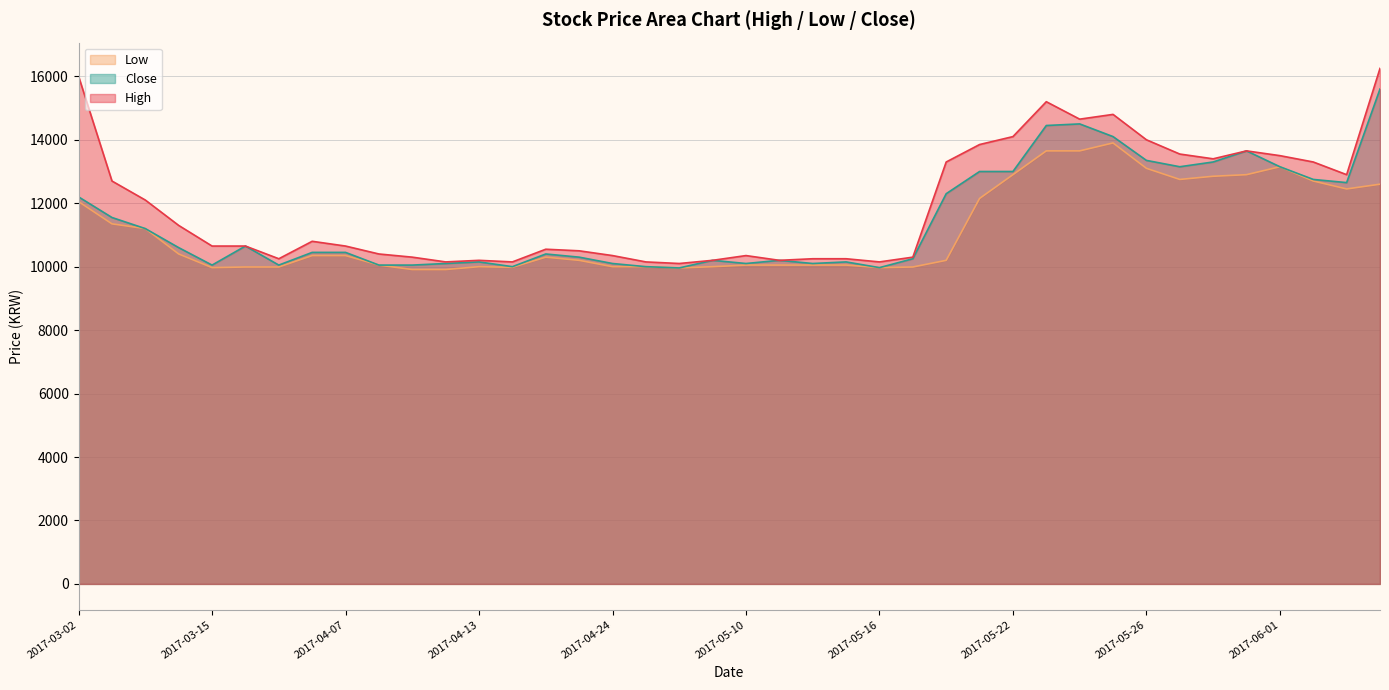

Is the value of Close at 2017-04-11 greater than the value of High at 2017-04-26?

No